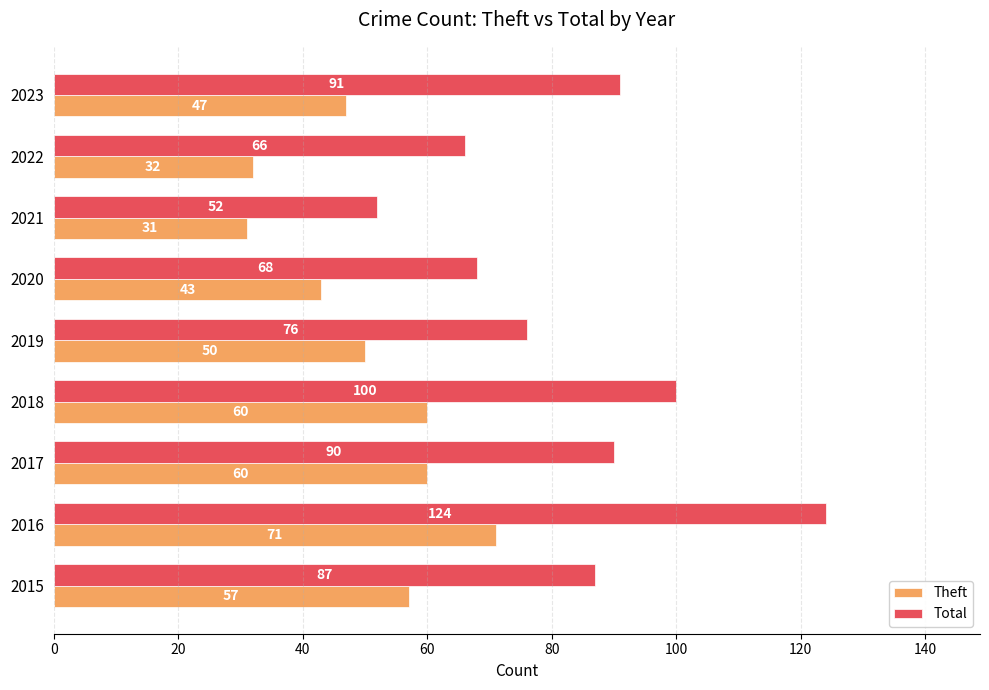

What is the smallest value displayed?

31